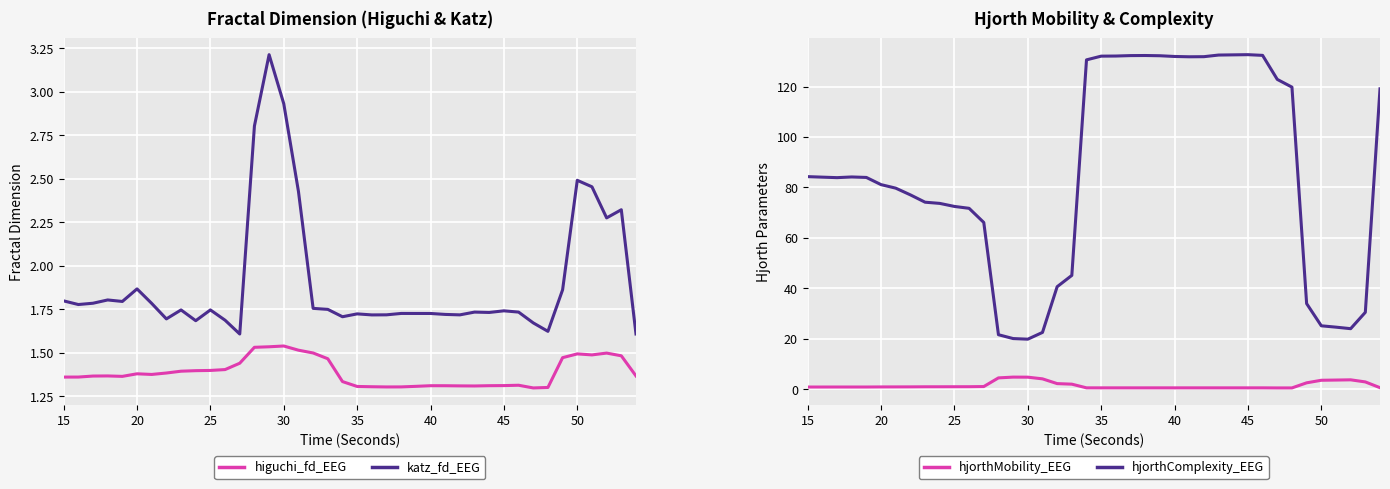

Where does the hjorthComplexity_EEG series first go above 83?

15